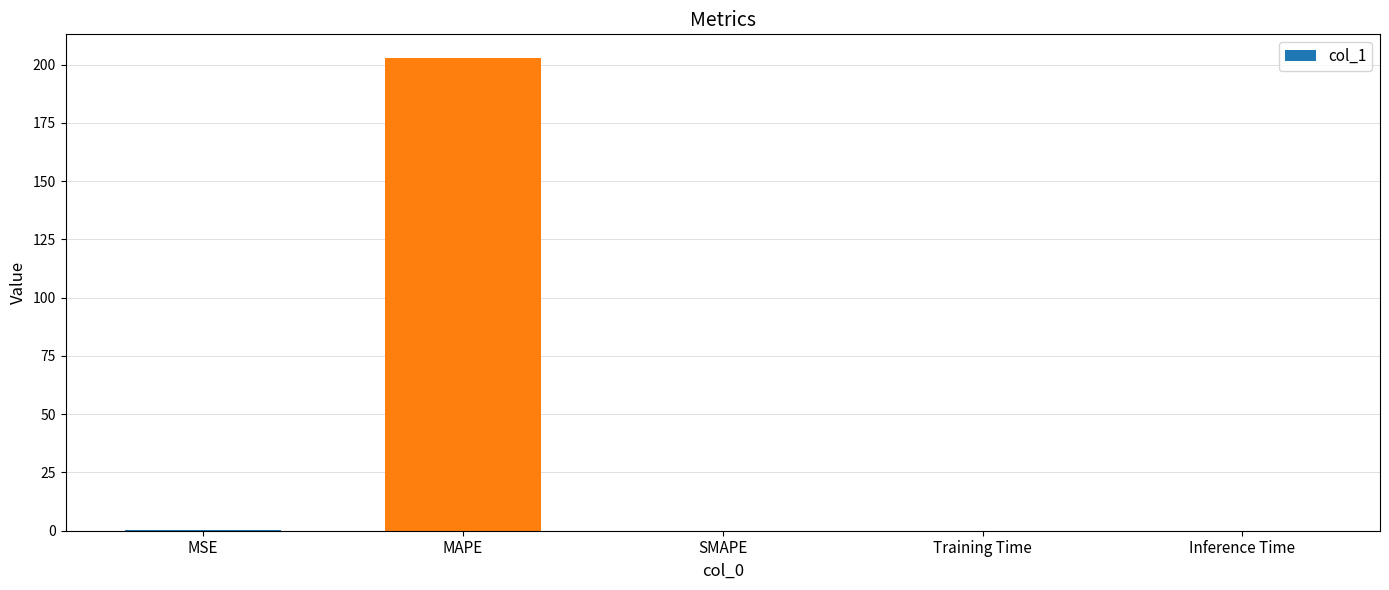

What is the sum of all values?

203.1